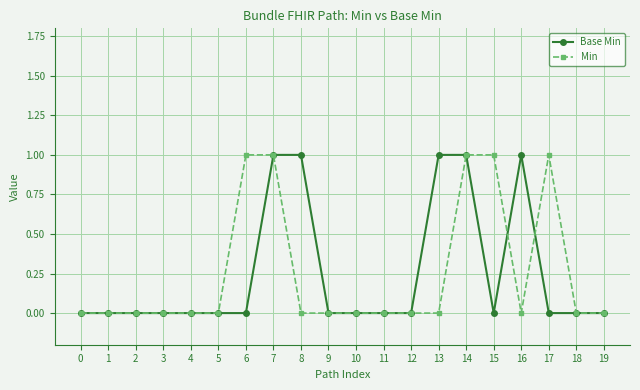

What is the total value across all series at 7?

2